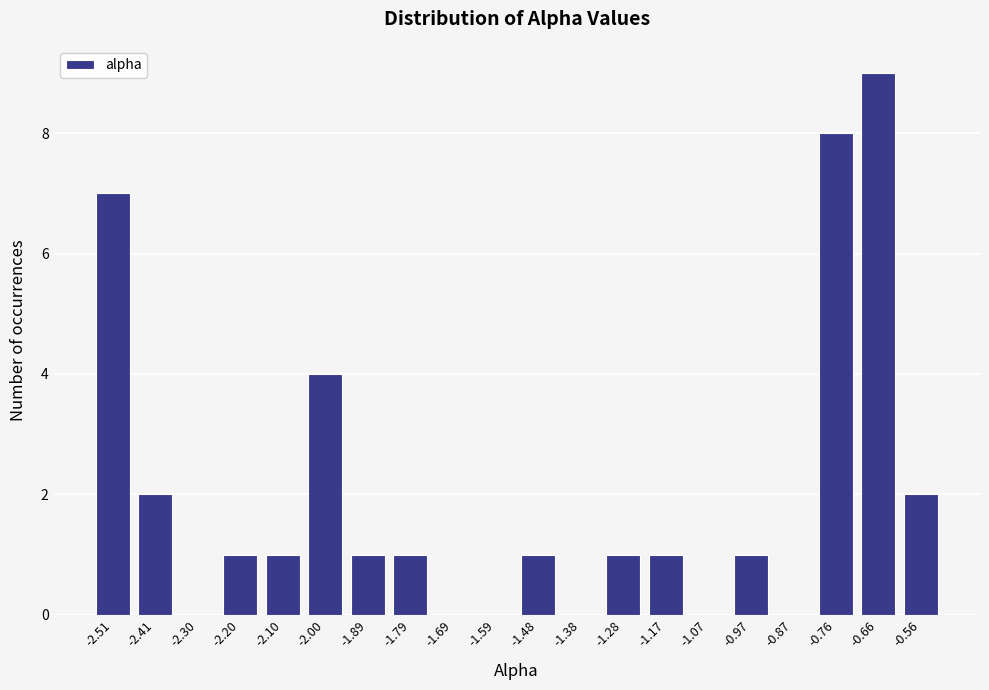

Reading left to right, list all the values displayed in this chart.

-2.51=7	-2.41=2	-2.30=0	-2.20=1	-2.10=1	-2.00=4	-1.89=1	-1.79=1	-1.69=0	-1.59=0	-1.48=1	-1.38=0	-1.28=1	-1.17=1	-1.07=0	-0.97=1	-0.87=0	-0.76=8	-0.66=9	-0.56=2